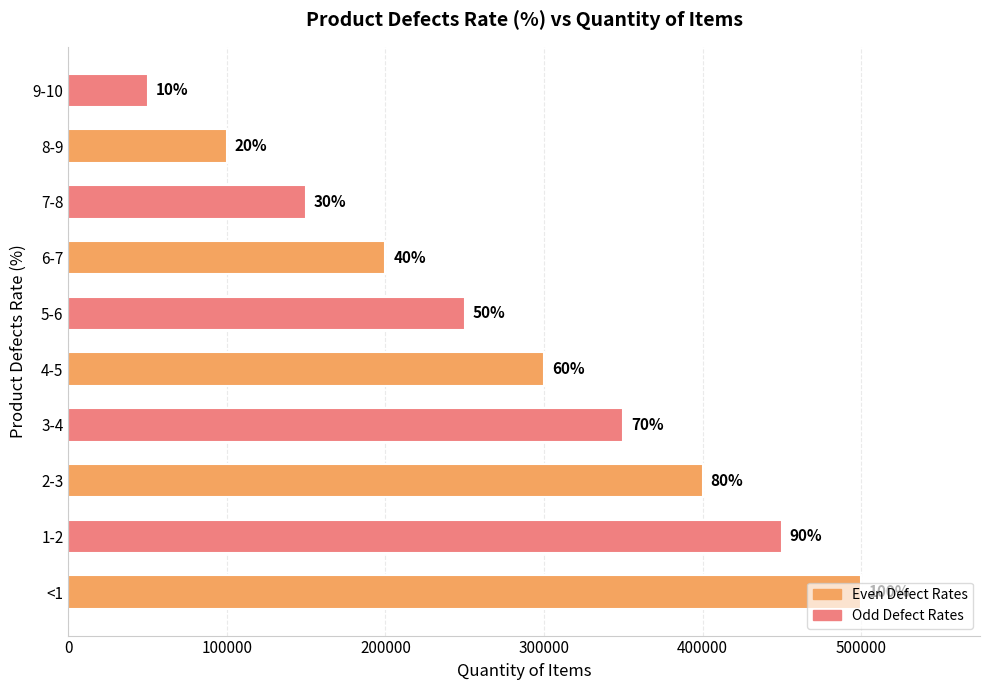

Are the bars grouped side by side (vs. stacked)?

No